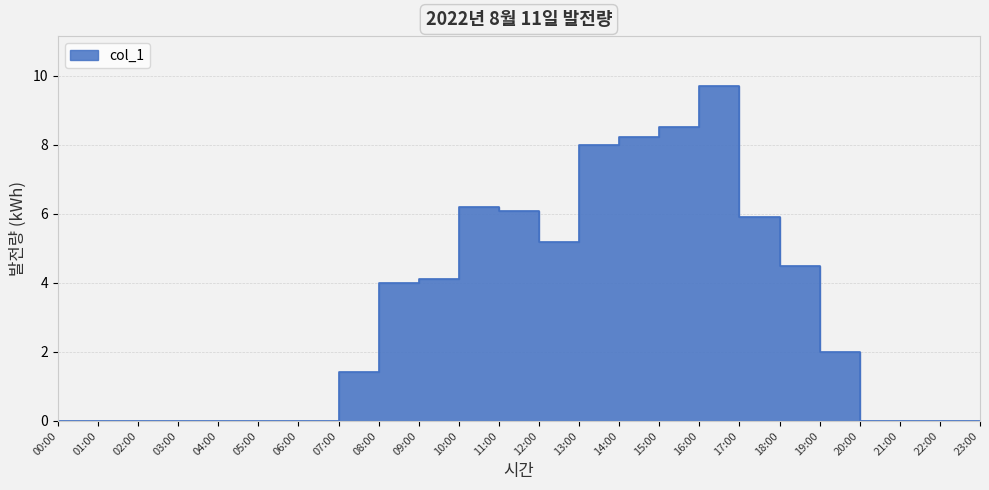

What is the approximate value at 18:00?

4.5